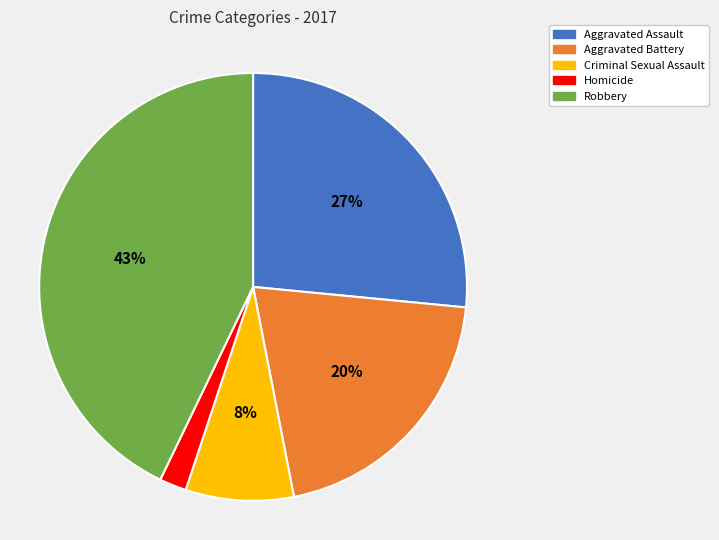

Does Criminal Sexual Assault represent more than half of the total?

No